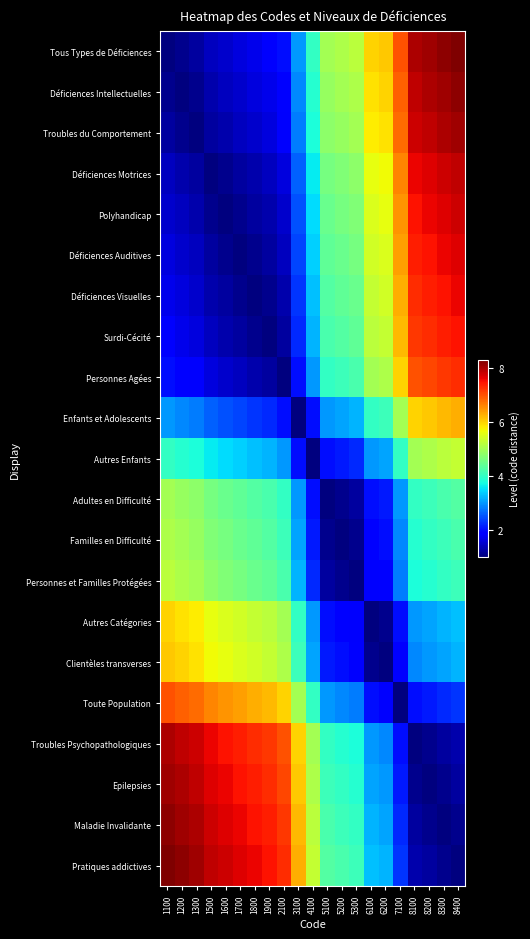

At which category does the chart reach its minimum across all series?

1100